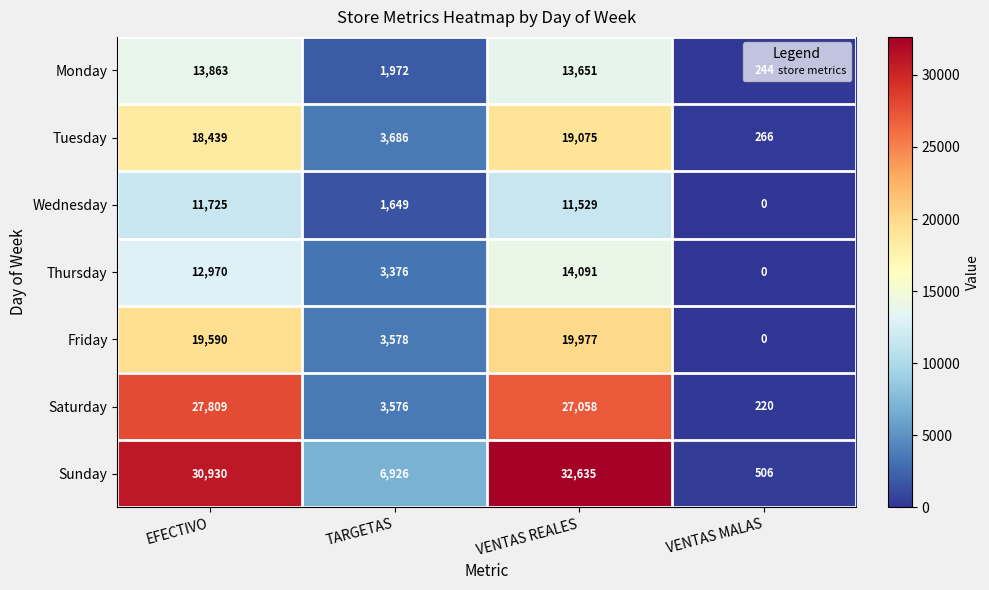

What is the total value across all series at VENTAS REALES?

138016